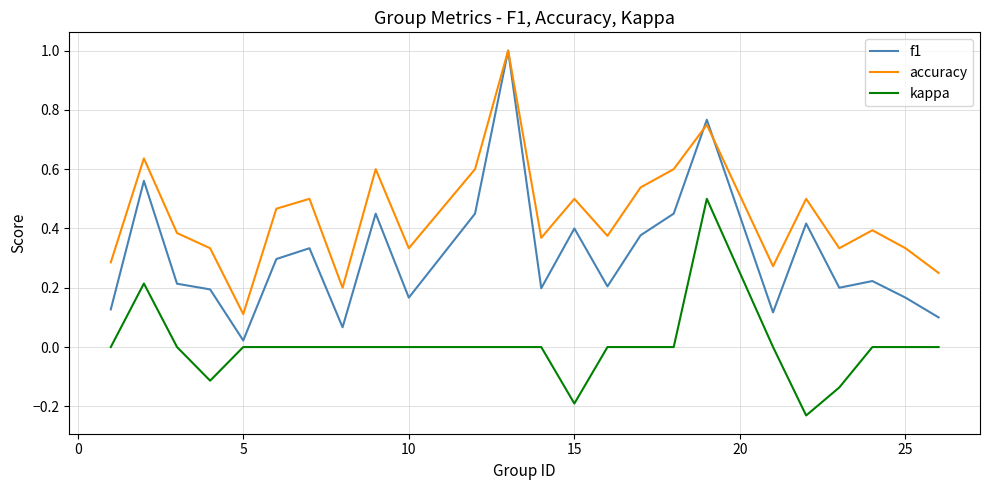

True or false: kappa and accuracy cross at least once.

False